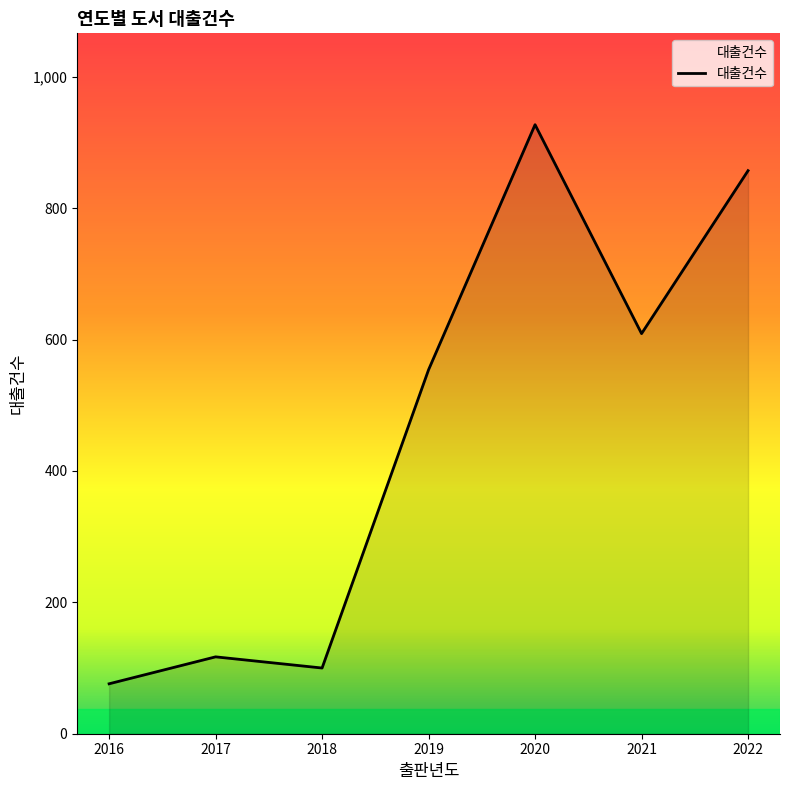

Between 2019 and 2018, which is larger?

2019